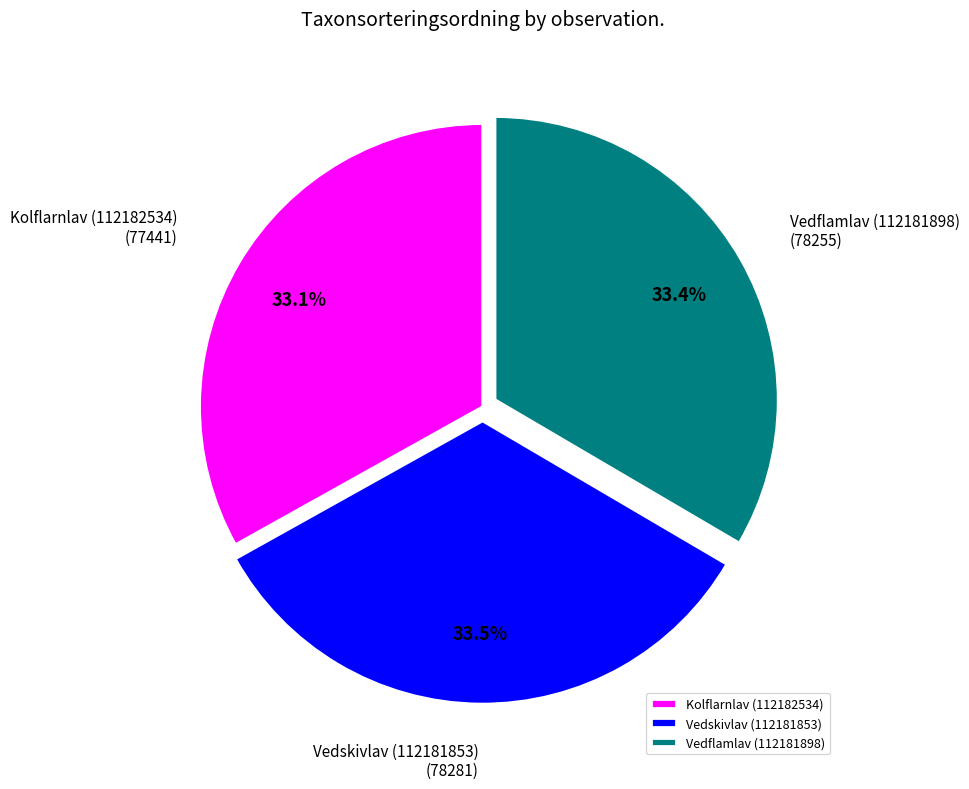

Is it true that Kolflarnlav (112182534) is 46% of the pie?

False